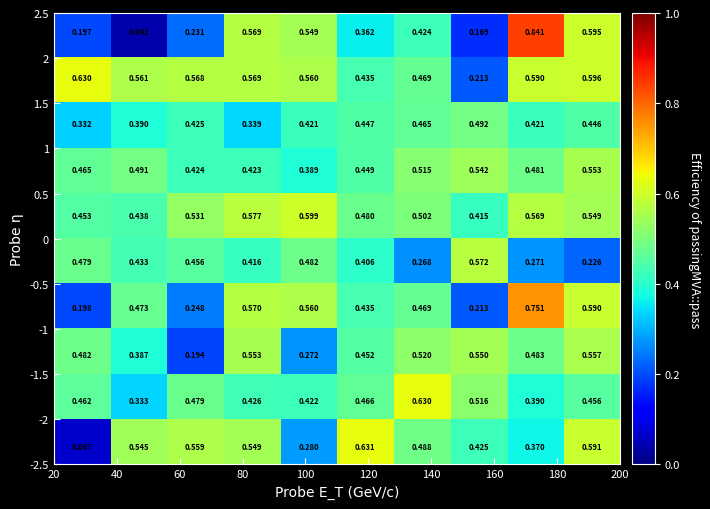

Count the number of data series in this chart.

10